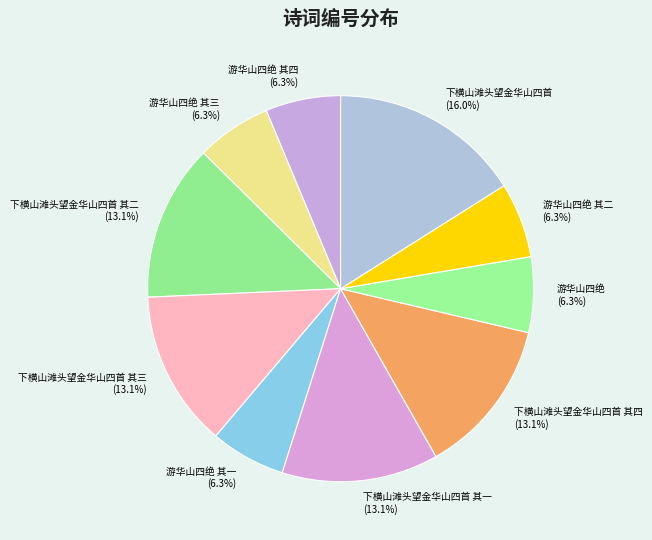

To the nearest percent, what percentage of the pie is 下横山滩头望金华山四首 其三?

13%